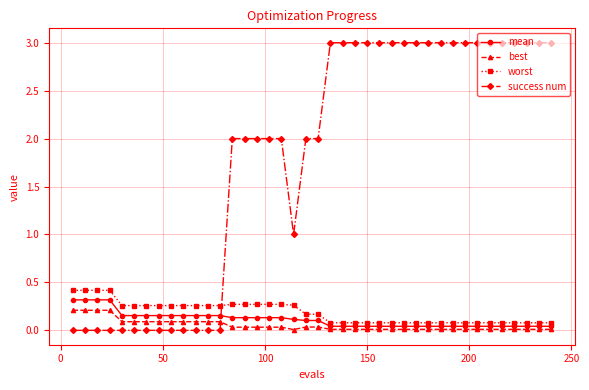

True or false: worst and best cross at least once.

False